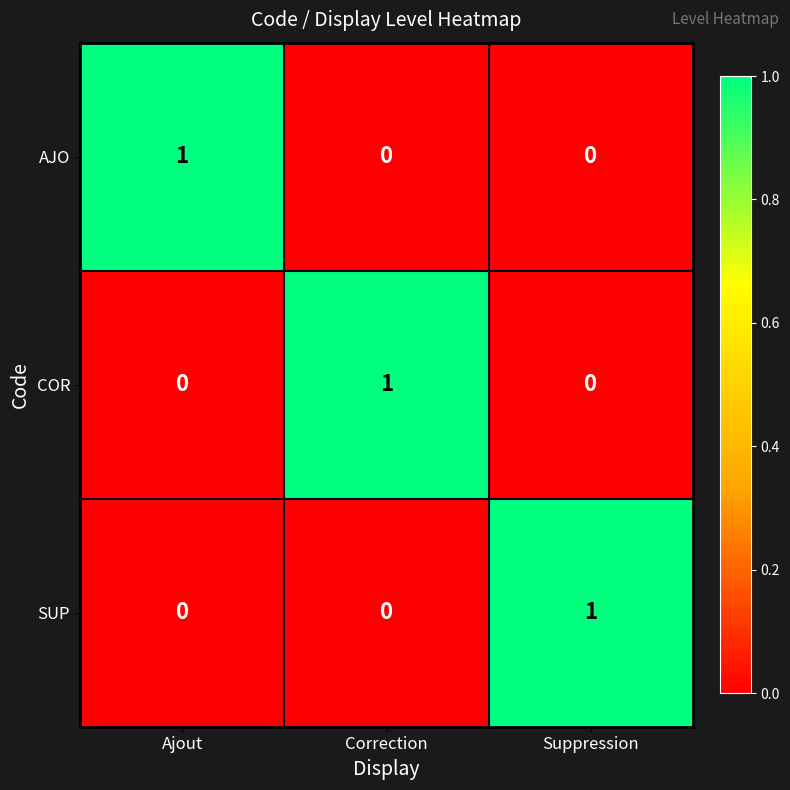

True or false: SUP has a value of -1 at Correction.

False